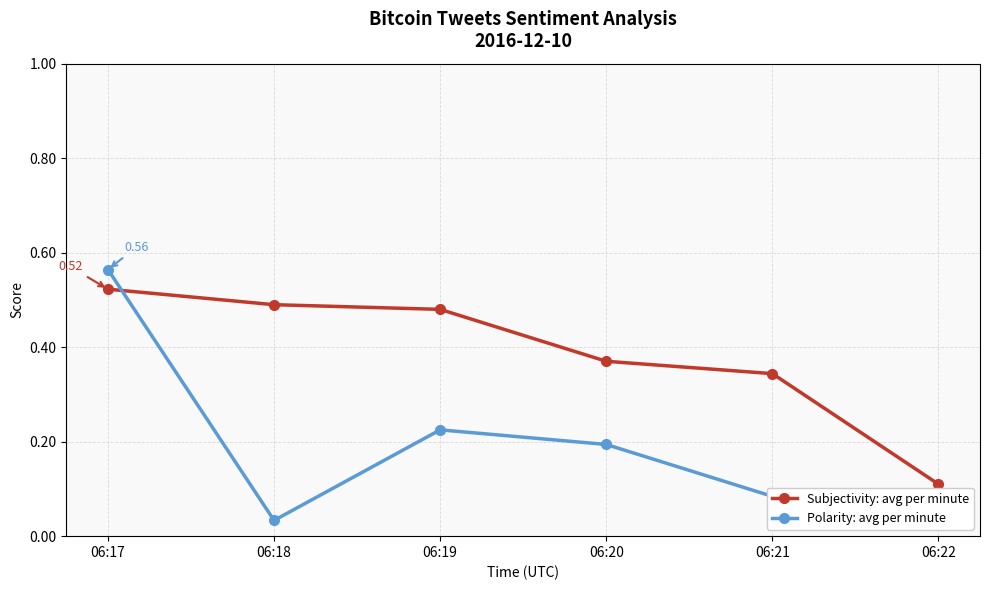

At which label does Subjectivity: avg per minute reach its peak?

06:17